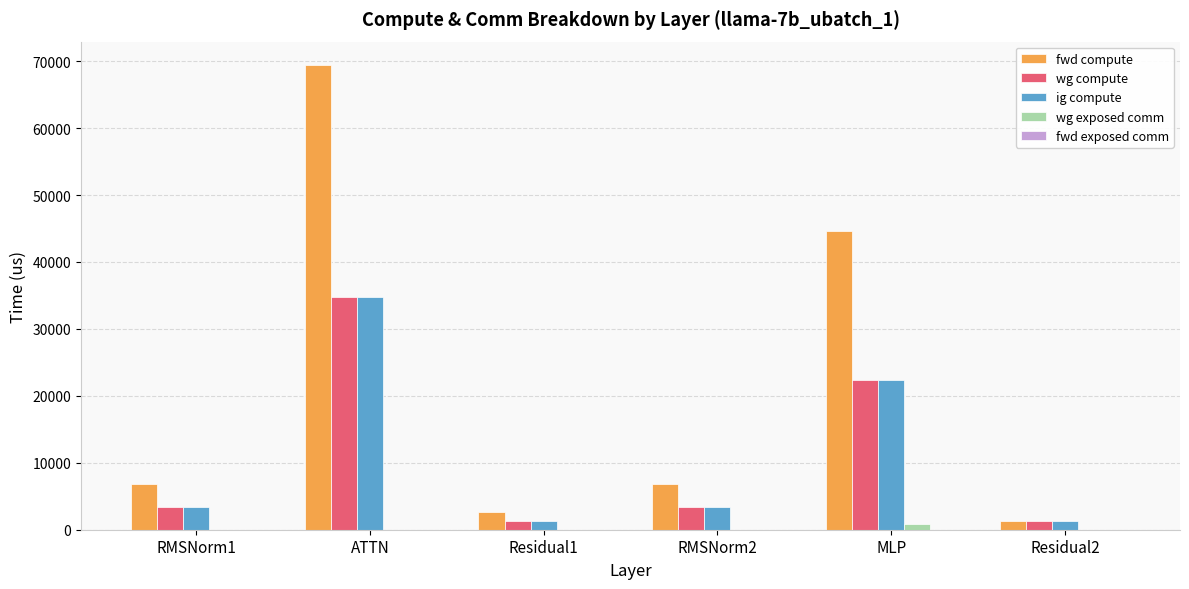

Does the chart contain stacked bars?

No